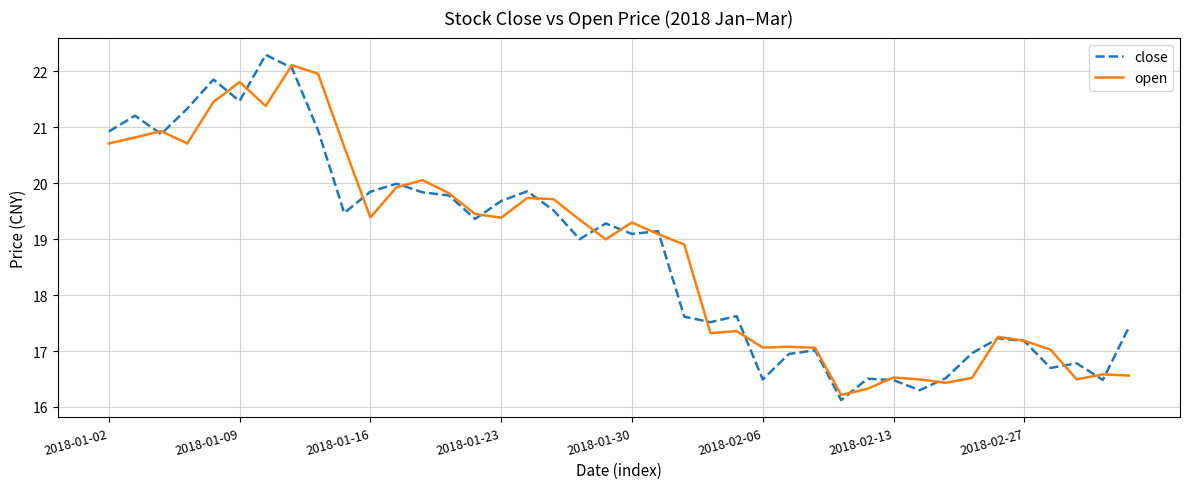

Rank the series by their maximum value, from lowest to highest.

open, close